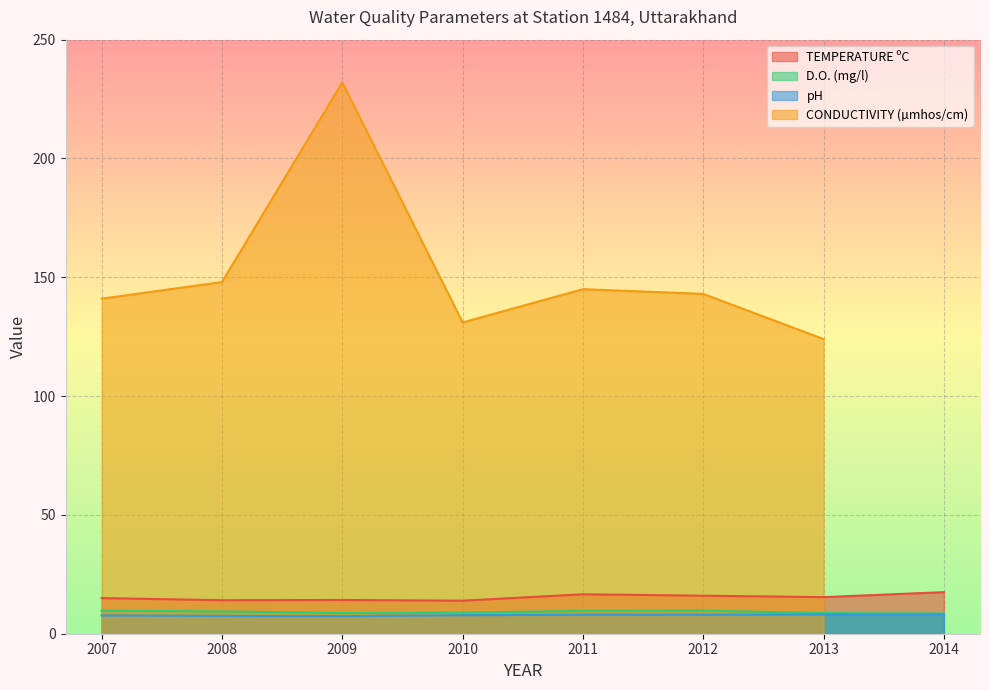

What is the difference between the second highest and minimum values in the D.O. (mg/l) series?

1.2